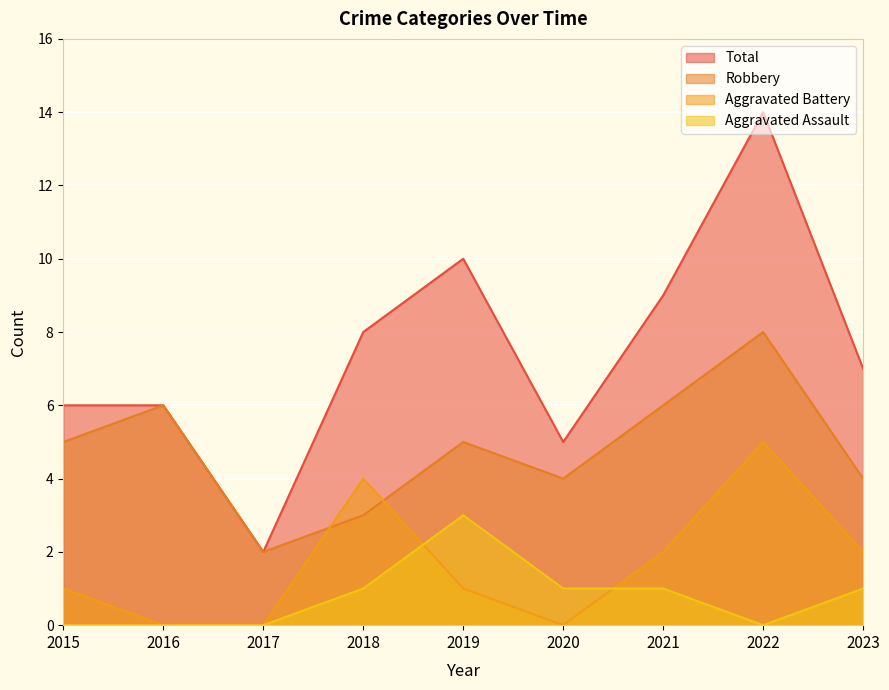

What are all the series names shown in the legend?

Total, Robbery, Aggravated Battery, Aggravated Assault